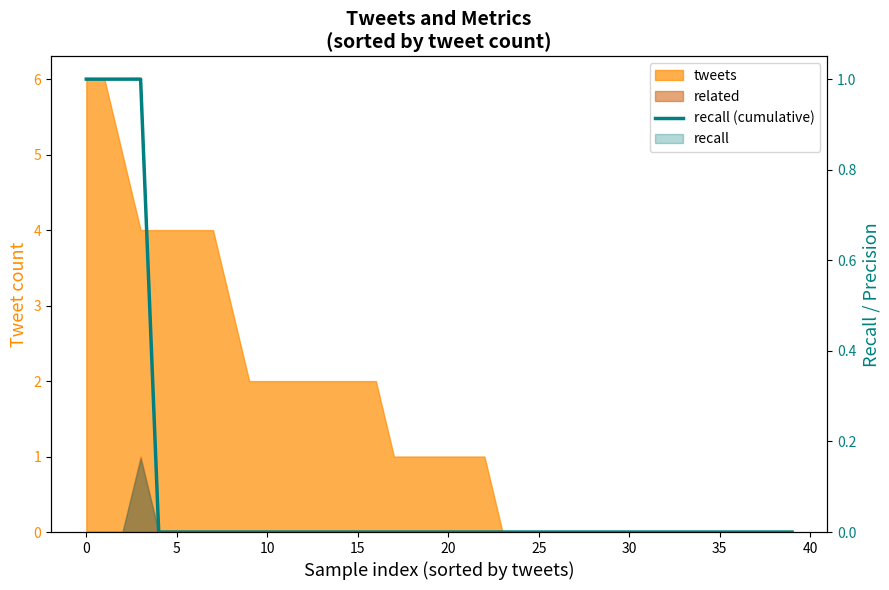

The chart shows a value of -0.6 at 16. True or false?

False